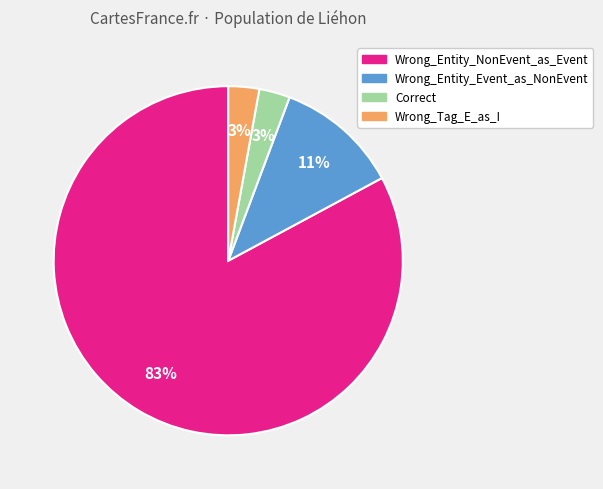

Is the sum of Wrong_Tag_E_as_I and Wrong_Entity_NonEvent_as_Event greater than half?

Yes